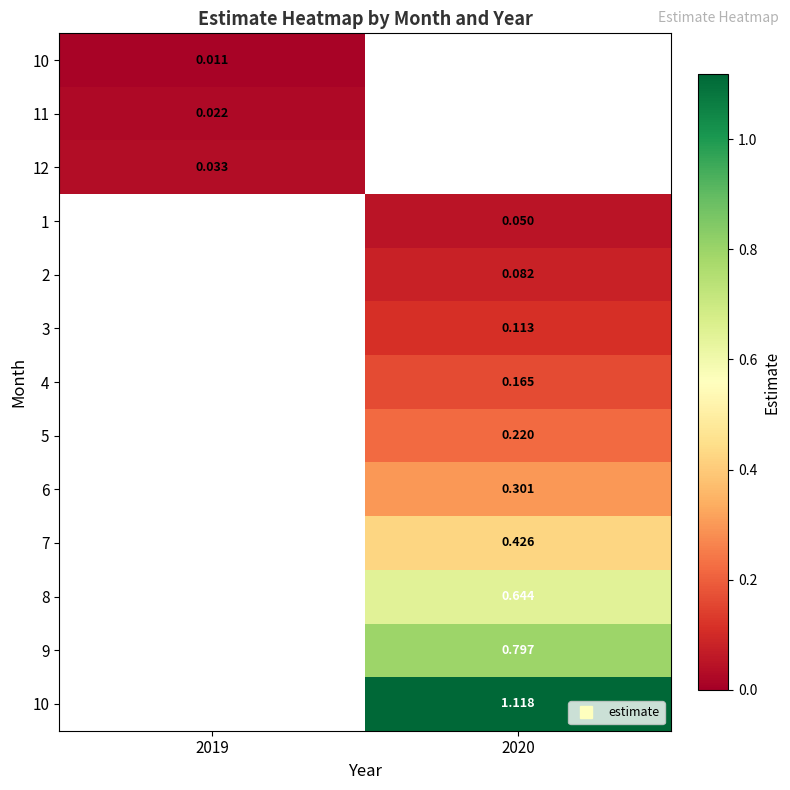

At how many categories does at least one series exceed 0?

2